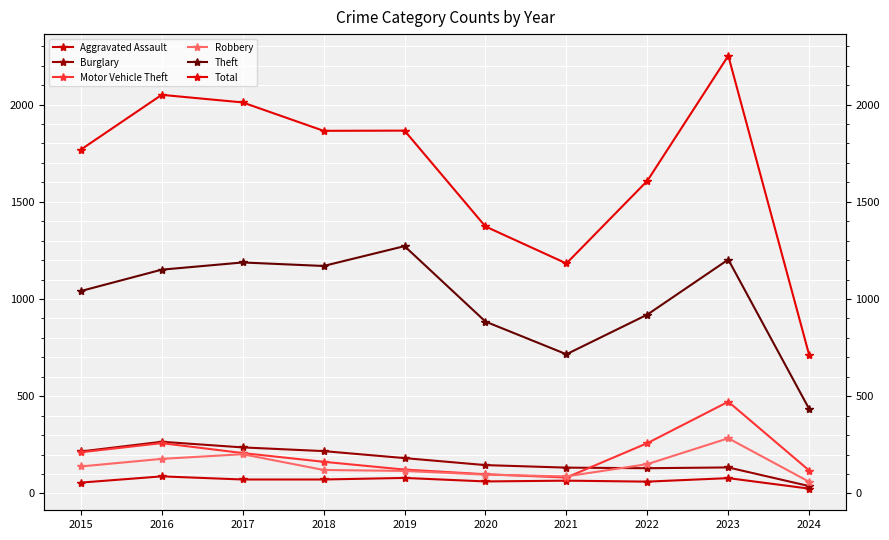

Where is the first local maximum for Motor Vehicle Theft?

2016